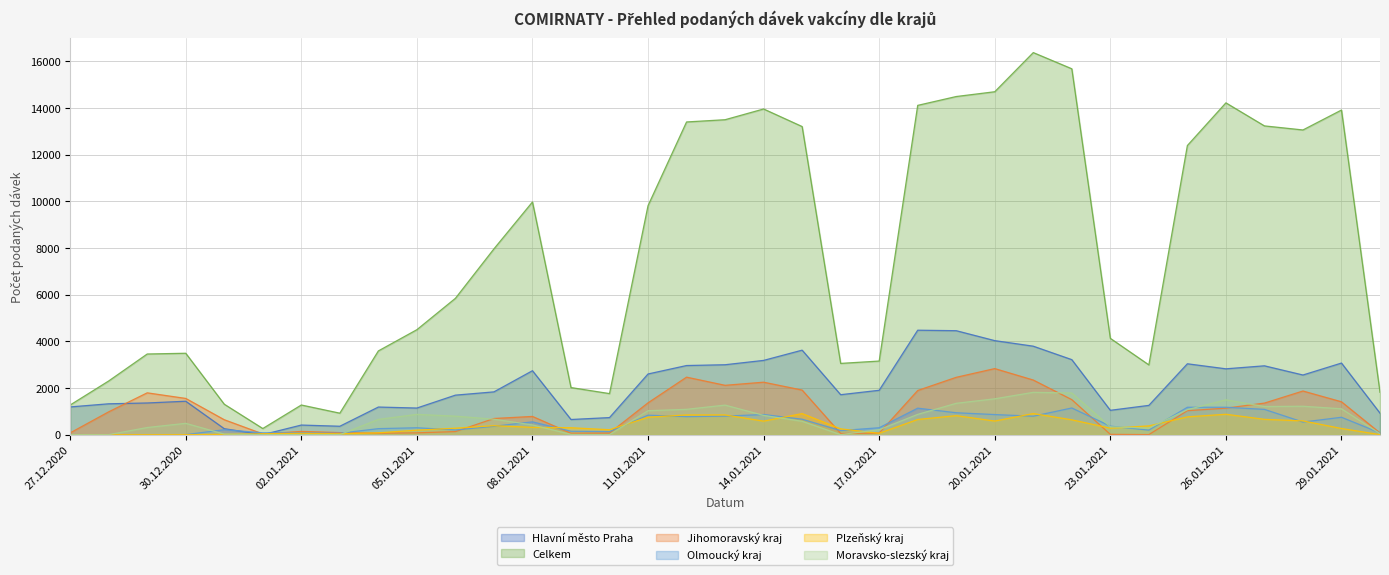

Which series changed the most between 28.12.2020 and 10.01.2021?

Jihomoravský kraj